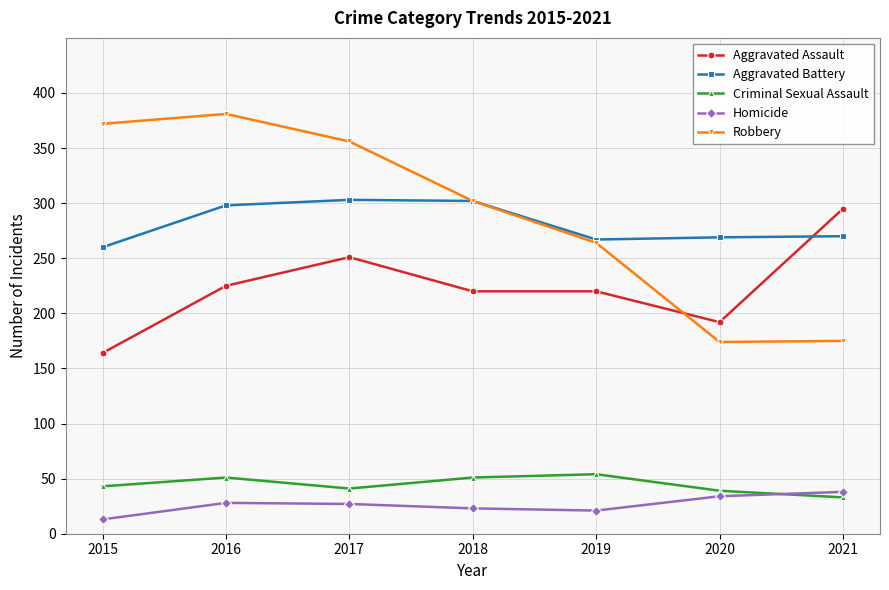

True or false: Aggravated Assault has more than 2 points higher than both neighbors.

False